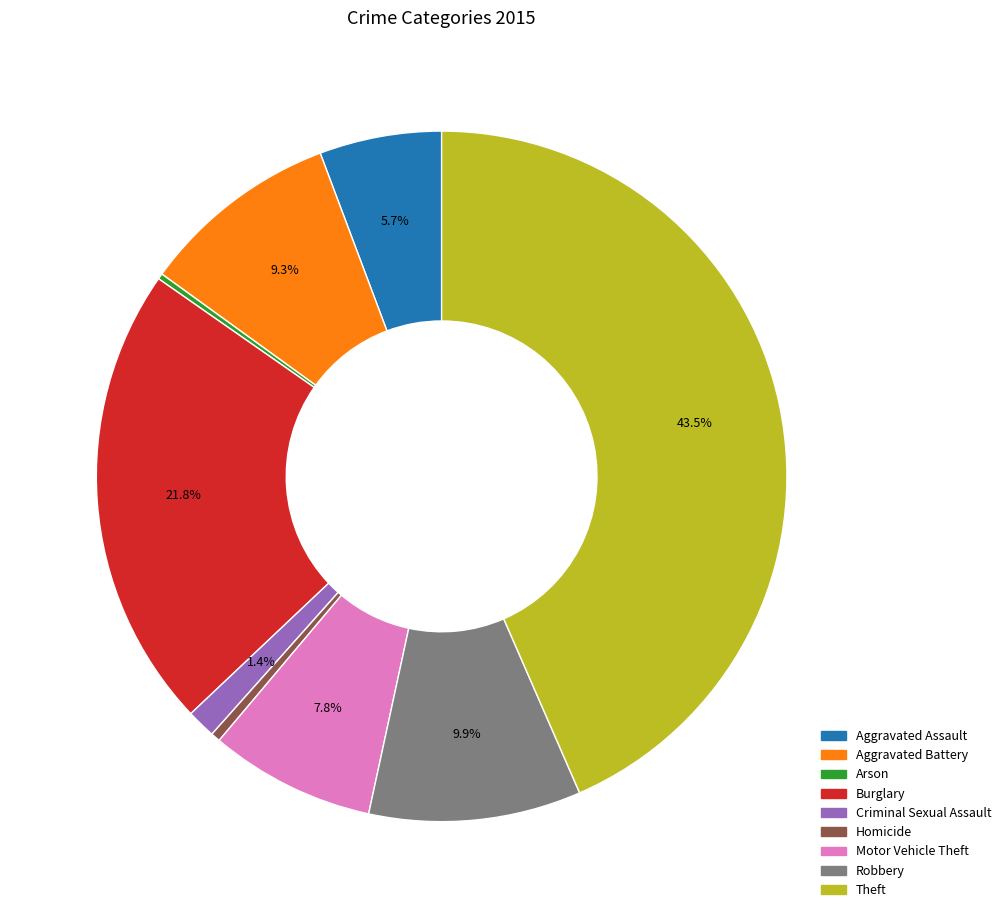

Does Burglary account for over 50% of the chart?

No